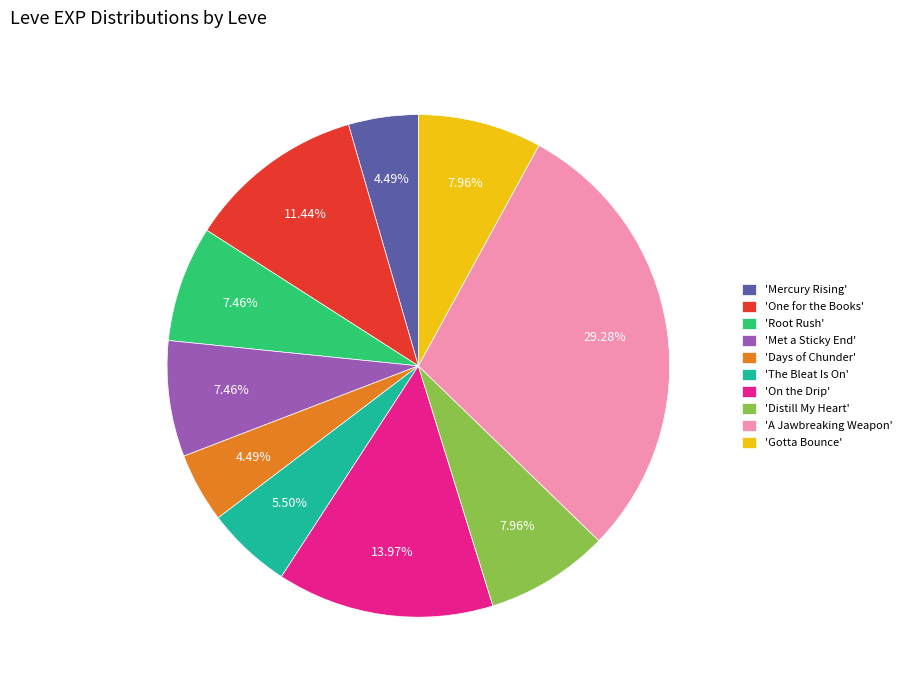

Which slice is the largest?

'A Jawbreaking Weapon'